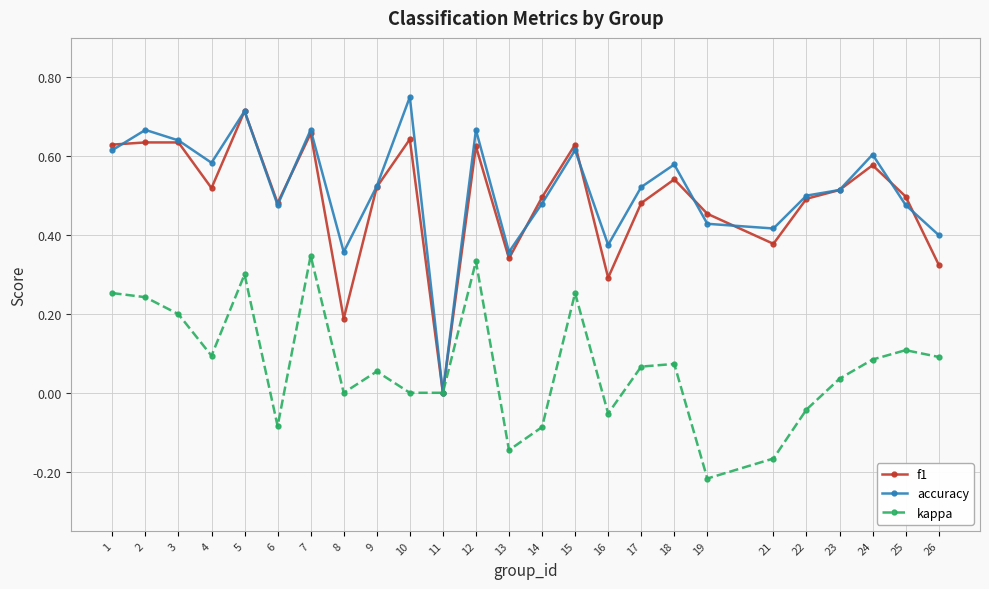

Which series has the widest spread of values?

accuracy